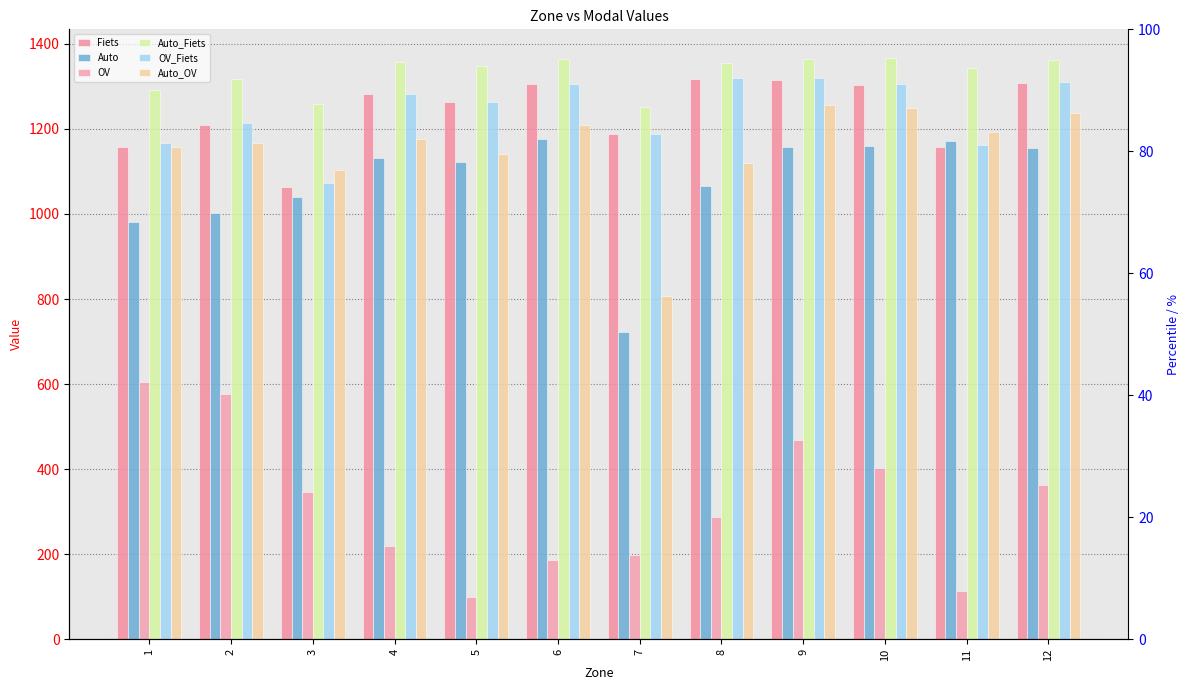

Reading left to right, extract all data points from this chart.

Fiets: 1=1157.4	2=1208.2	3=1063.7	4=1281.1	5=1262.3	6=1305.1	7=1187.0	8=1317.1	9=1315.9	10=1303.0	11=1157.3	12=1308.4
Auto: 1=981.2	2=1001.5	3=1039.5	4=1131.5	5=1122.6	6=1176.8	7=722.3	8=1065.5	9=1157.6	10=1160.7	11=1172.4	12=1155.6
OV: 1=605.9	2=576.6	3=347.3	4=219.0	5=99.3	6=187.3	7=199.3	8=288.5	9=467.6	10=403.3	11=113.2	12=362.3
Auto_Fiets: 1=1292.4	2=1316.0	3=1258.9	4=1356.7	5=1348.4	6=1364.6	7=1250.6	8=1354.7	9=1364.7	10=1365.7	11=1344.2	12=1362.4
OV_Fiets: 1=1165.7	2=1213.0	3=1073.3	4=1282.4	5=1264.2	6=1306.1	7=1187.1	8=1318.5	9=1318.5	10=1305.4	11=1162.3	12=1310.6
Auto_OV: 1=1157.8	2=1167.0	3=1102.7	4=1176.8	5=1140.9	6=1208.0	7=807.4	8=1118.6	9=1256.0	10=1248.9	11=1192.7	12=1237.5